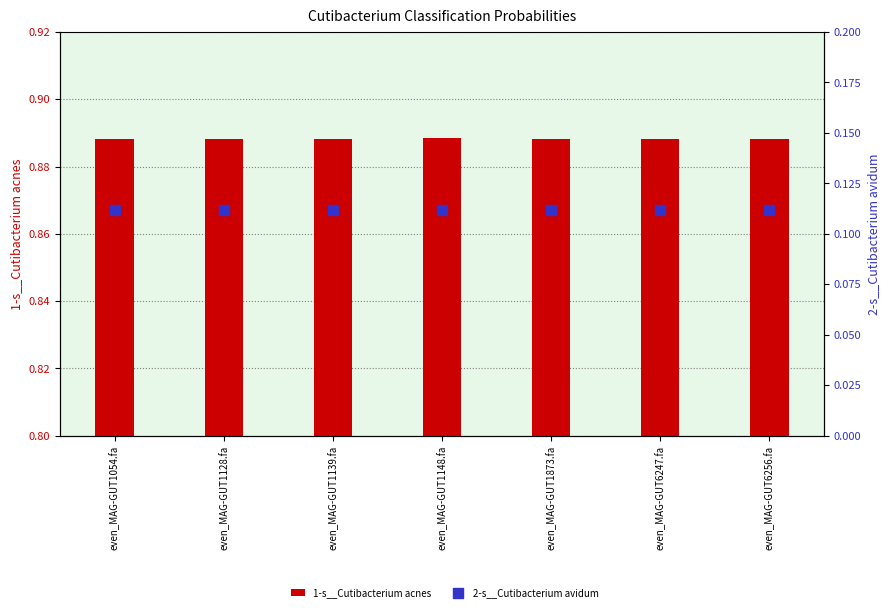

Is the value of 2-s__Cutibacterium avidum at even_MAG-GUT6256.fa greater than the value of 1-s__Cutibacterium acnes at even_MAG-GUT1054.fa?

No